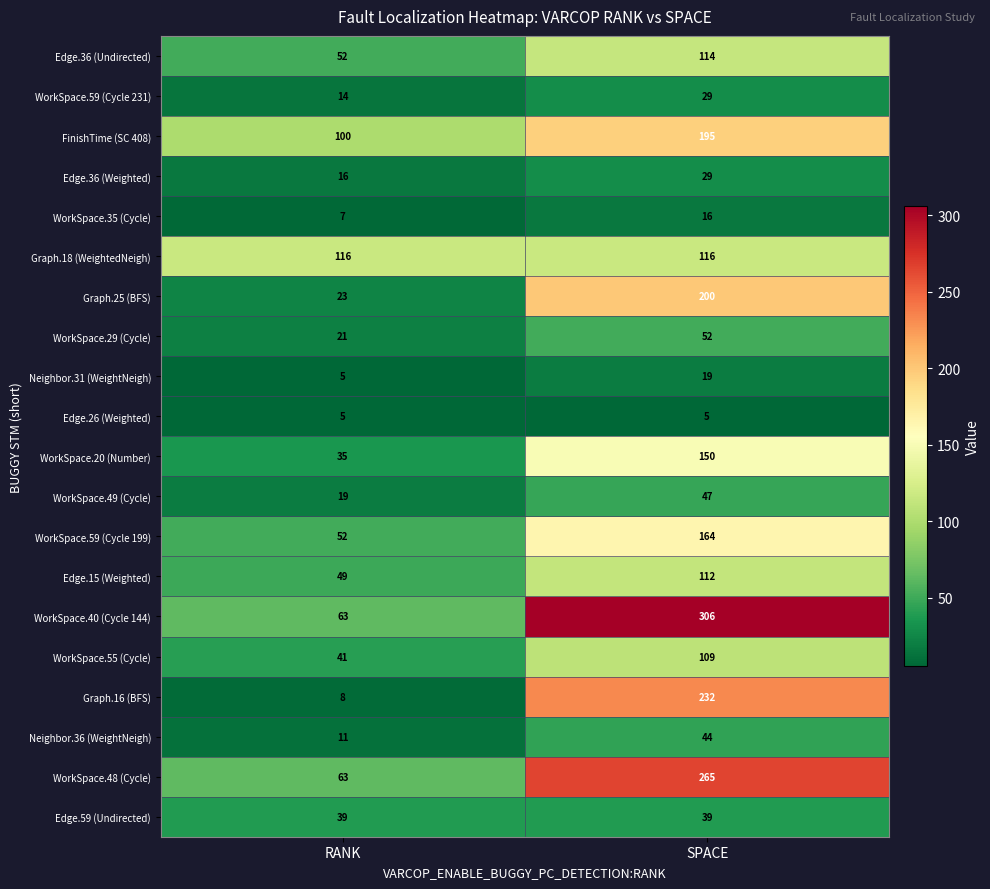

Which series has the widest spread of values?

WorkSpace.40 (Cycle 144)